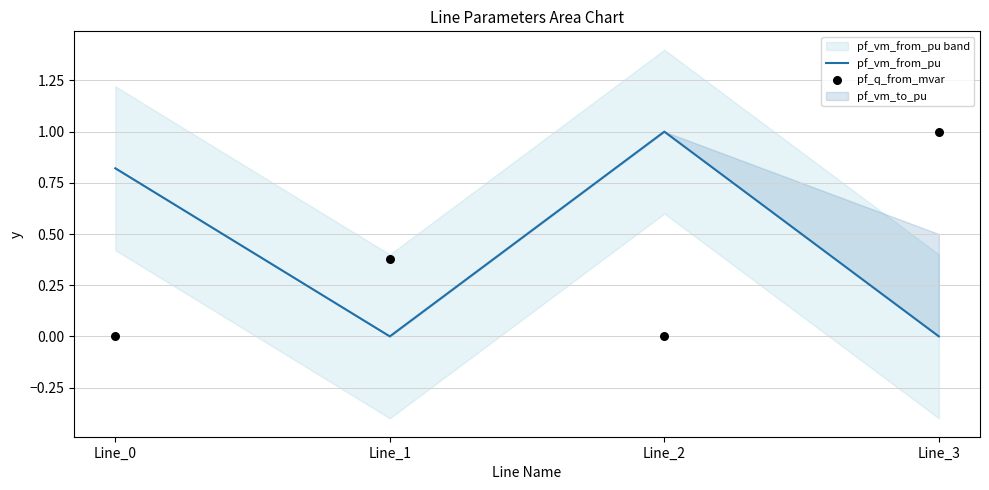

Is the value of pf_vm_from_pu at Line_1 greater than the value of pf_q_from_mvar at Line_0?

No